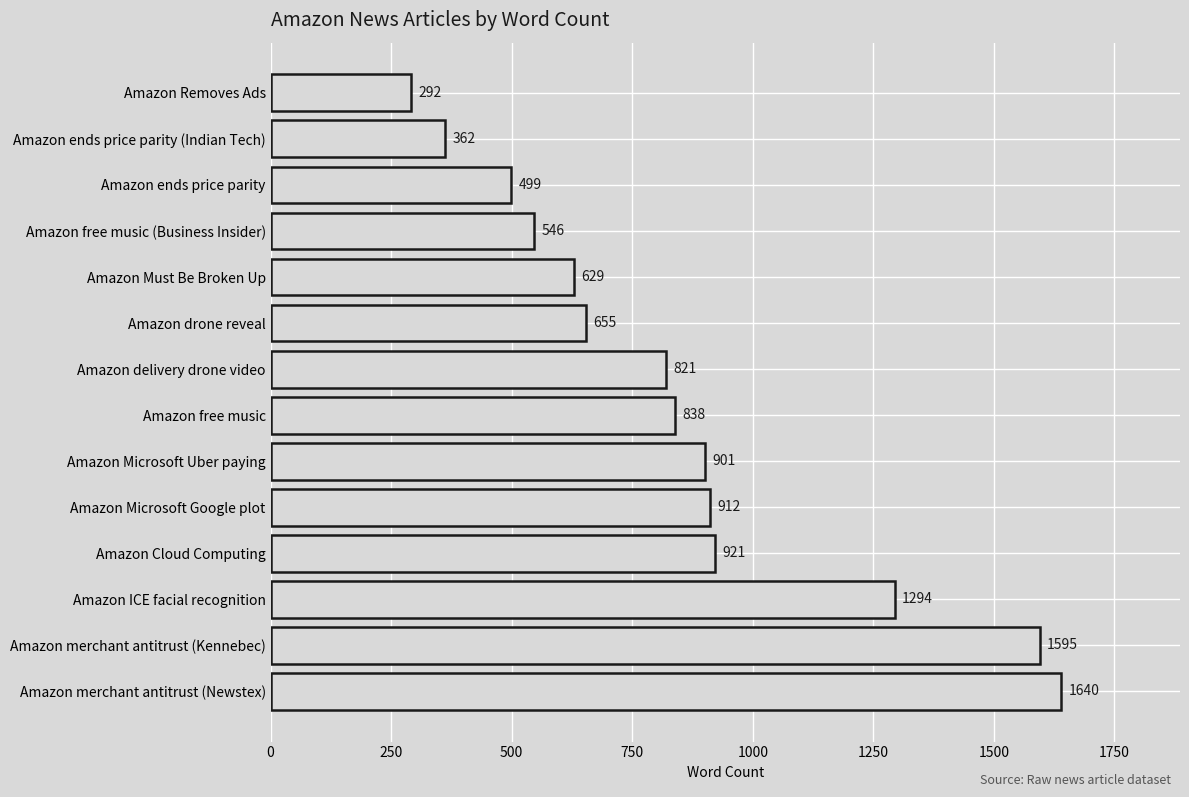

Reading bottom to top, what are all the values shown in this chart?

Amazon merchant antitrust (Newstex)=1640	Amazon merchant antitrust (Kennebec)=1595	Amazon ICE facial recognition=1294	Amazon Cloud Computing=921	Amazon Microsoft Google plot=912	Amazon Microsoft Uber paying=901	Amazon free music=838	Amazon delivery drone video=821	Amazon drone reveal=655	Amazon Must Be Broken Up=629	Amazon free music (Business Insider)=546	Amazon ends price parity=499	Amazon ends price parity (Indian Tech)=362	Amazon Removes Ads=292